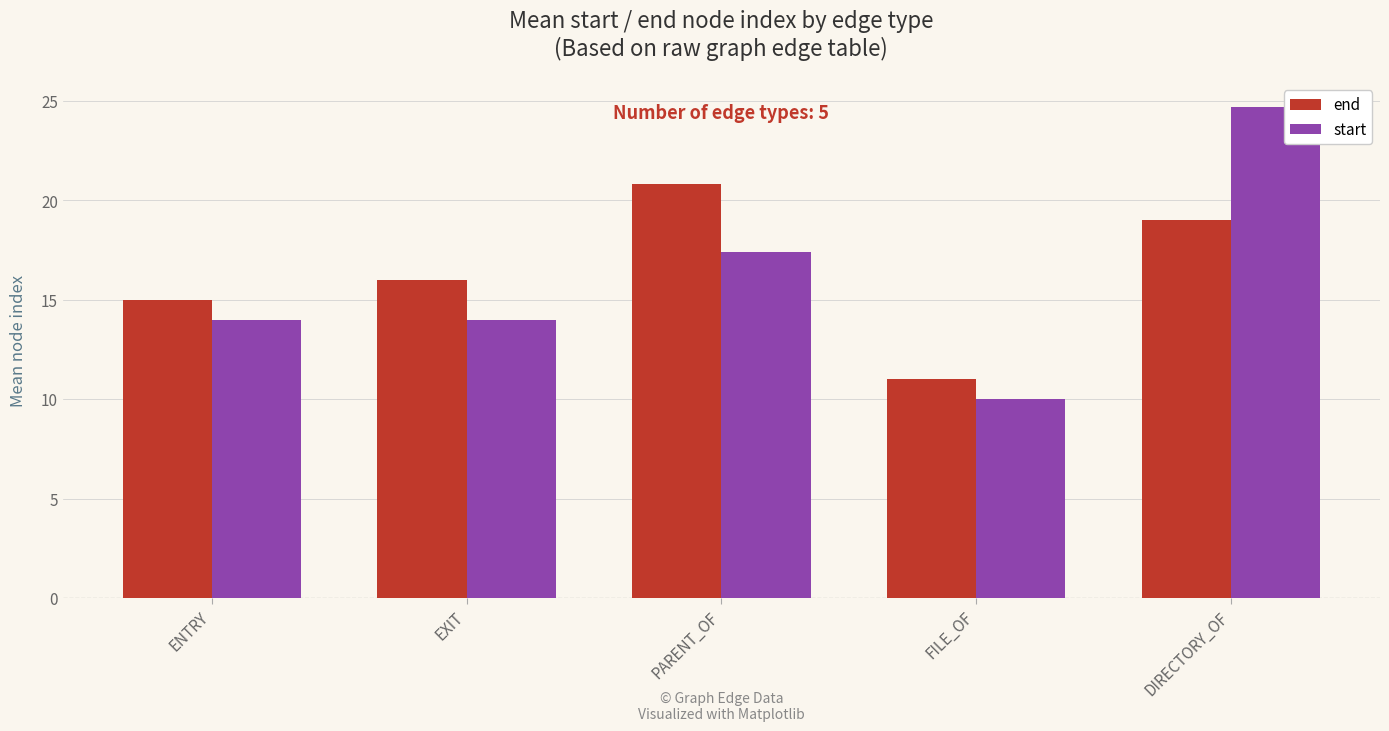

How many bars are there in total?

10